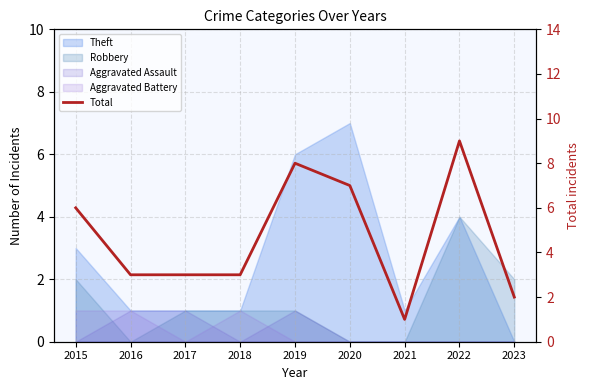

Approximately how many times larger is the value at 2018 compared to 2021?

3.0